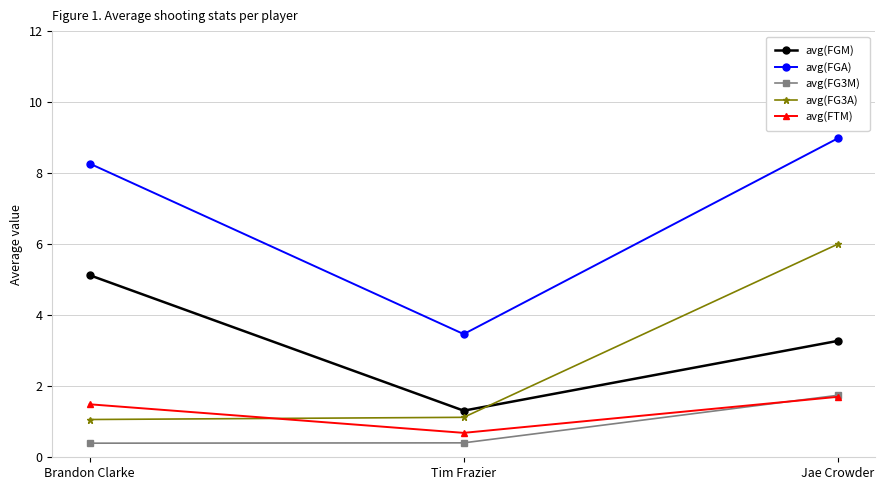

Count the number of data series in this chart.

5